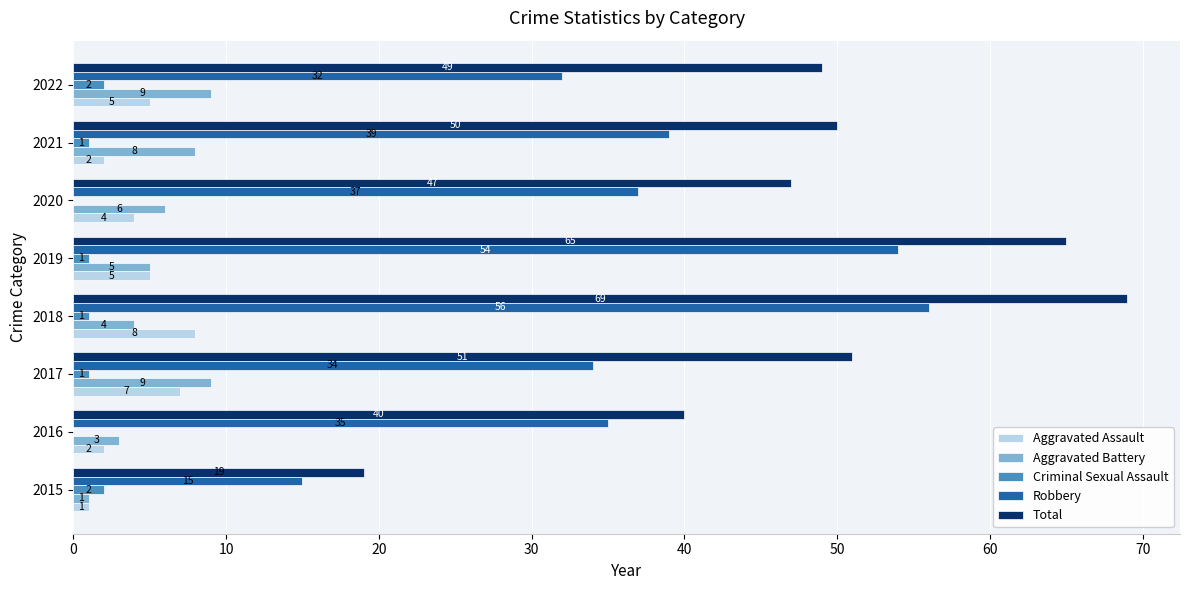

How many categories are shown in the chart?

8